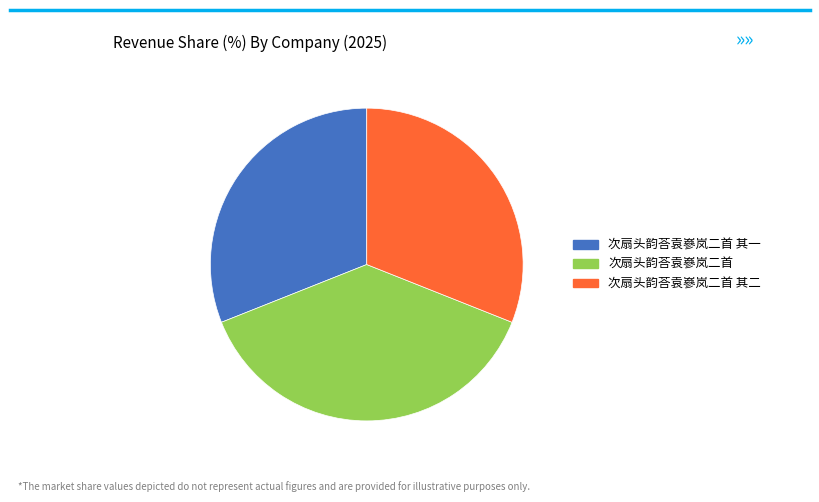

Which slice is the largest?

次扇头韵荅袁嵾岚二首